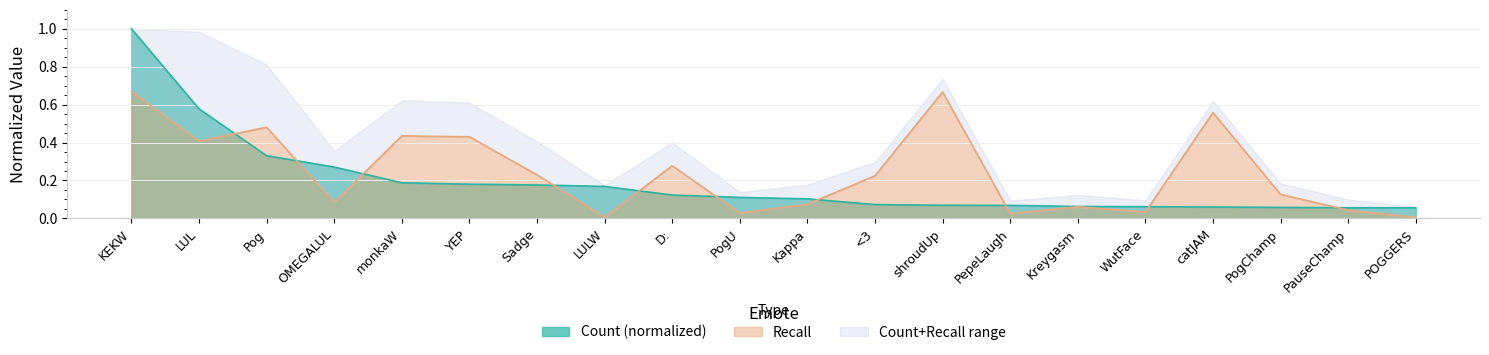

Where is the first local minimum for Recall?

LUL